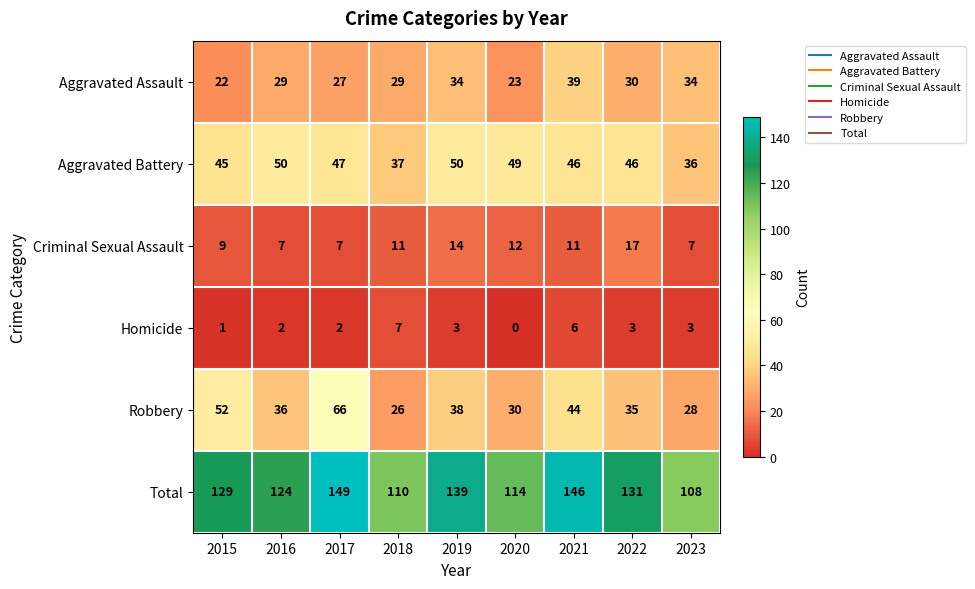

The Criminal Sexual Assault series shows 4 at 2019. True or false?

False